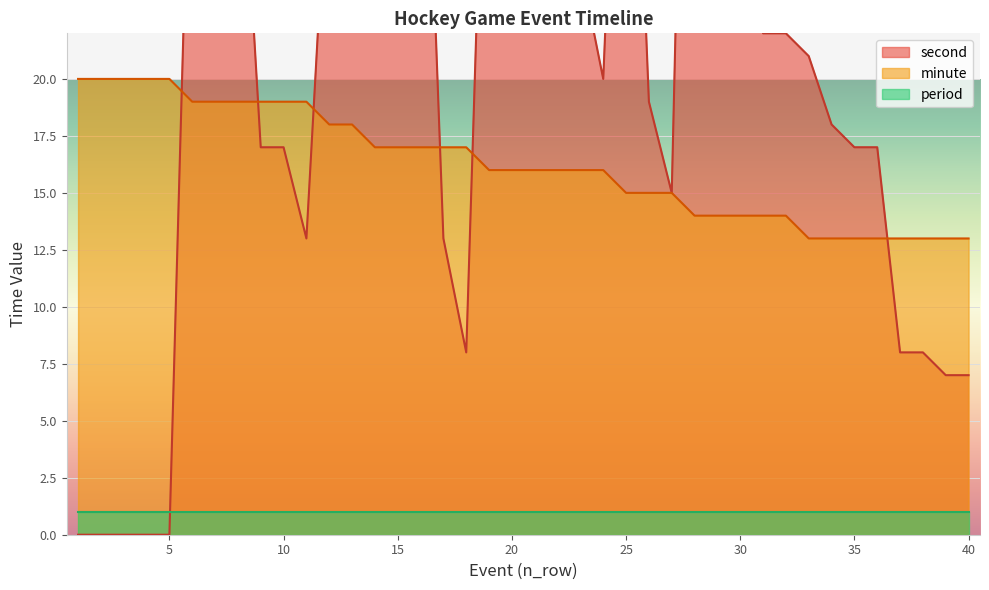

At which label does second reach its minimum?

1